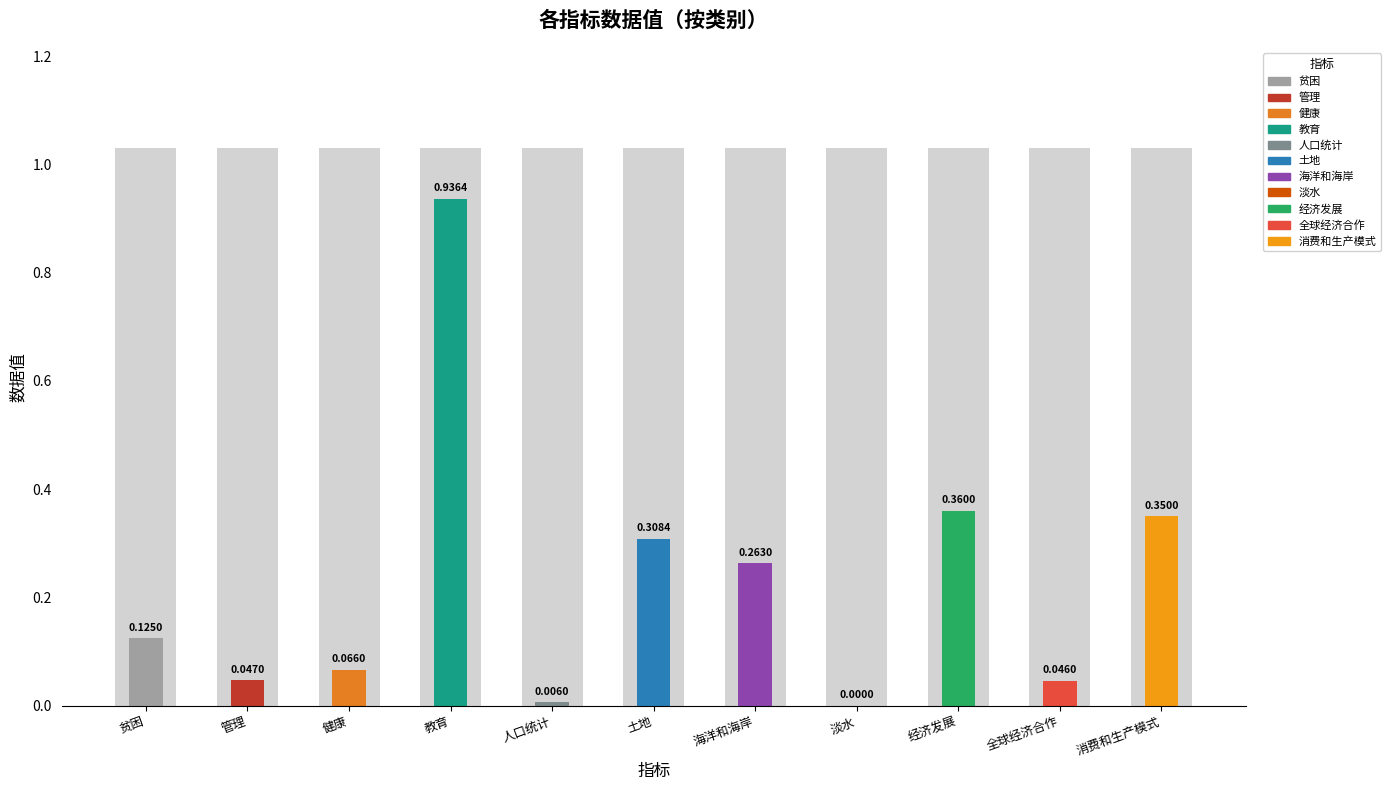

Reading left to right, list all the values displayed in this chart.

贫困=0.1	管理=0.0	健康=0.1	教育=0.9	人口统计=0.0	土地=0.3	海洋和海岸=0.3	淡水=0.0	经济发展=0.4	全球经济合作=0.0	消费和生产模式=0.3